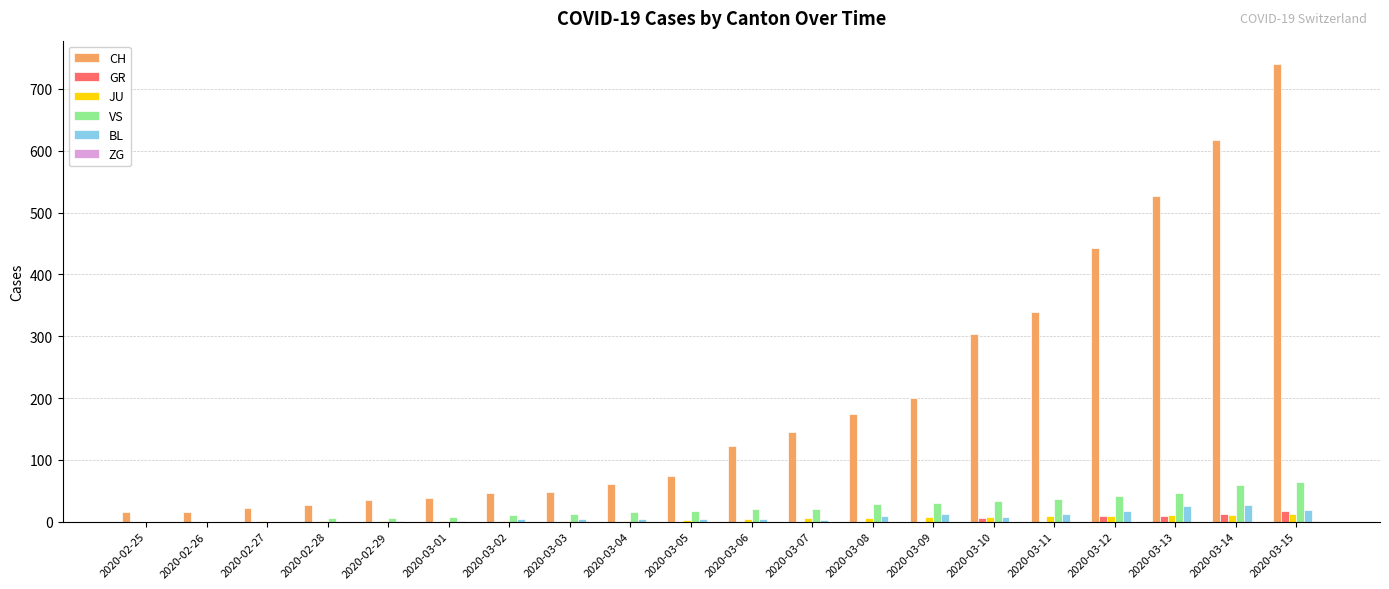

Between 2020-03-07 and 2020-03-12, which series saw the biggest shift?

CH